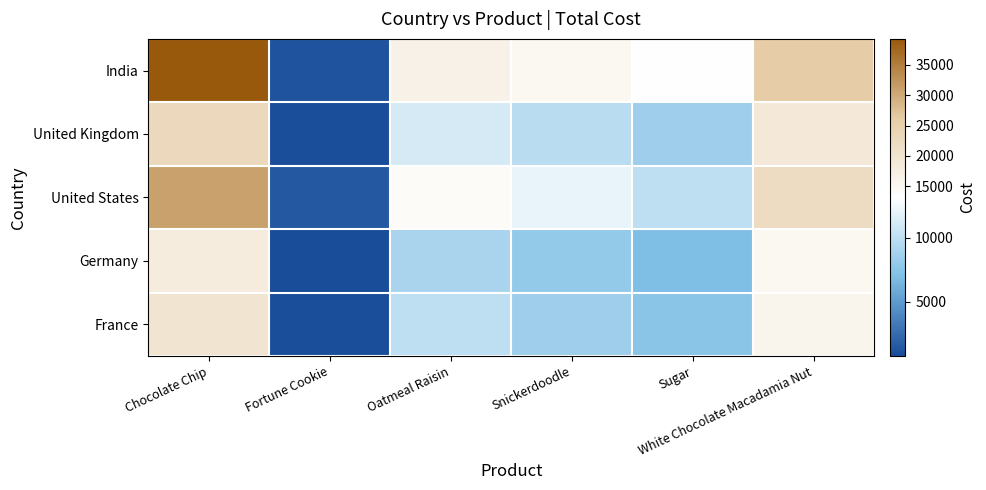

Which series changed the most between Chocolate Chip and Sugar?

India